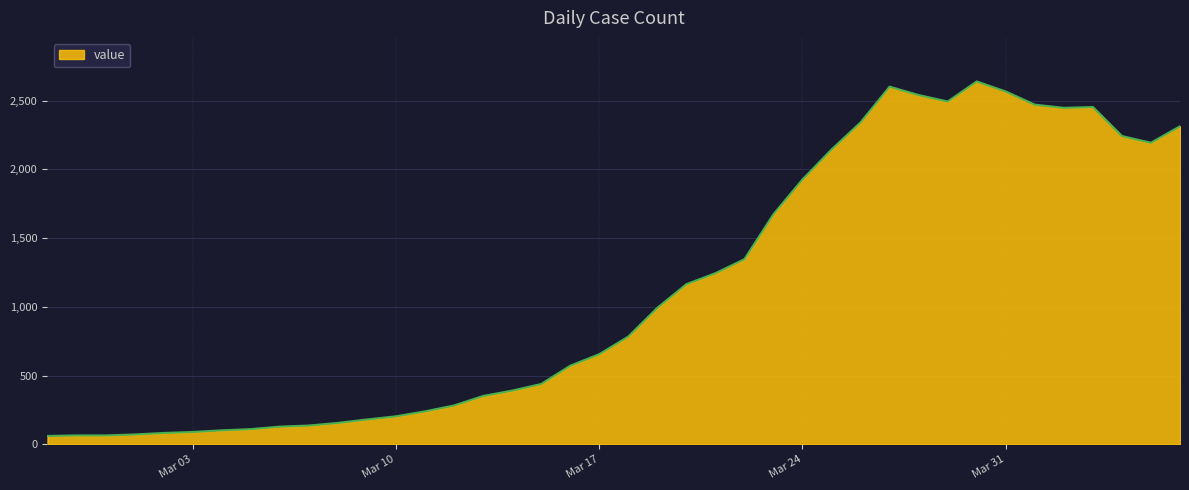

What is the maximum value shown in the chart?

2640